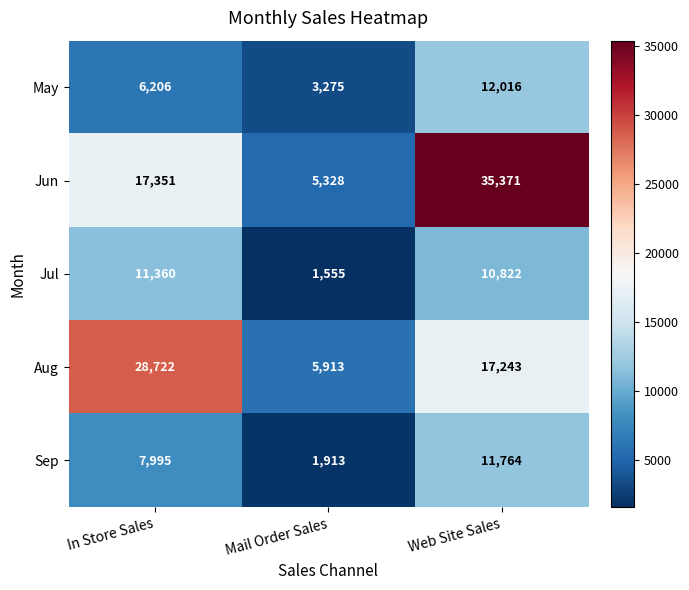

How many data points does each series have?

3